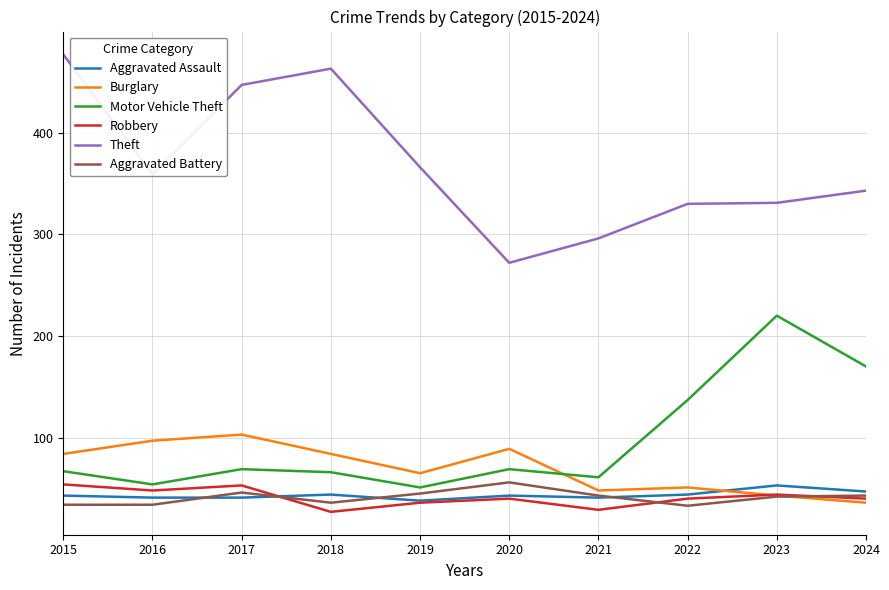

What is the highest value of the Theft series?

477